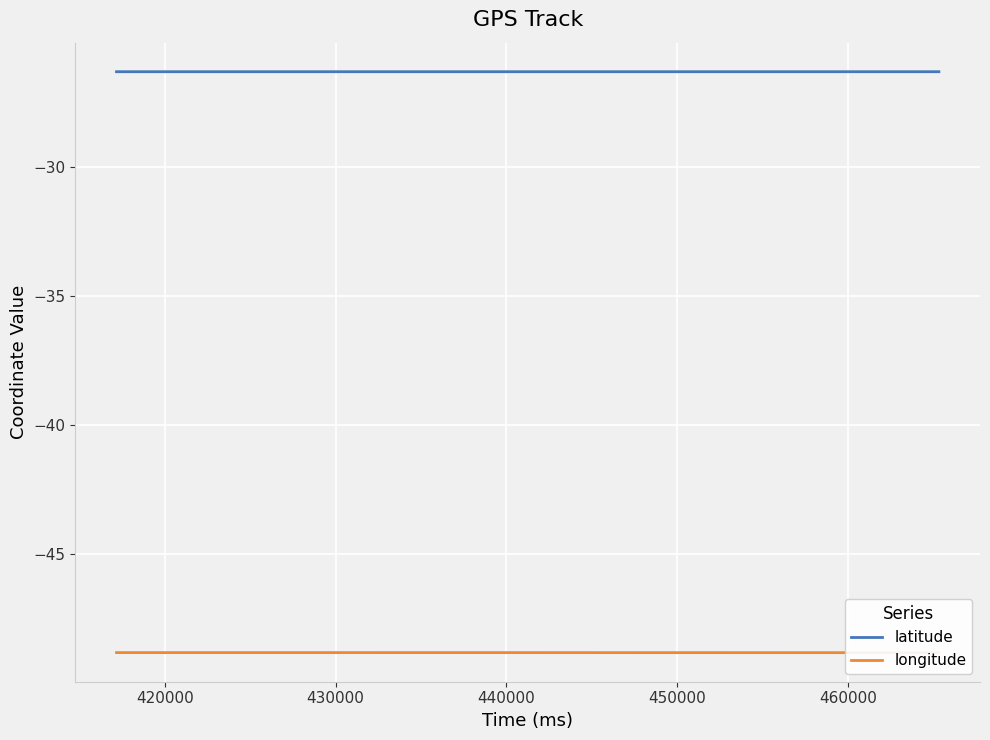

What is the lowest value of the latitude series?

-26.3